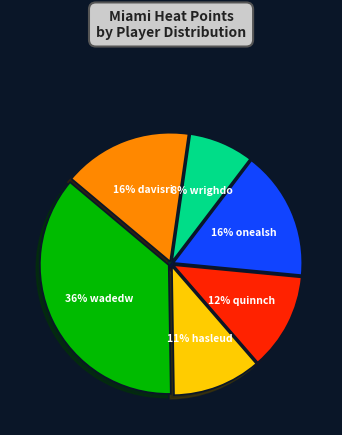

To the nearest percent, what is the difference between the largest and smallest slice percentages?

28%